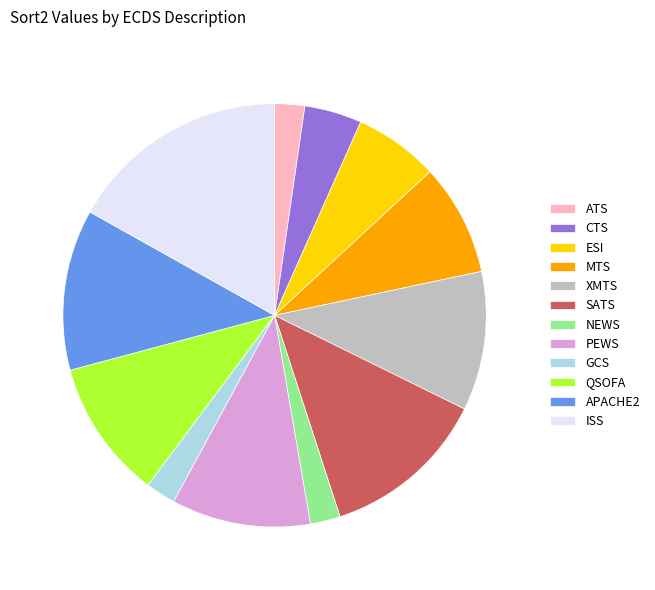

Is there any slice that represents more than half of the pie?

No